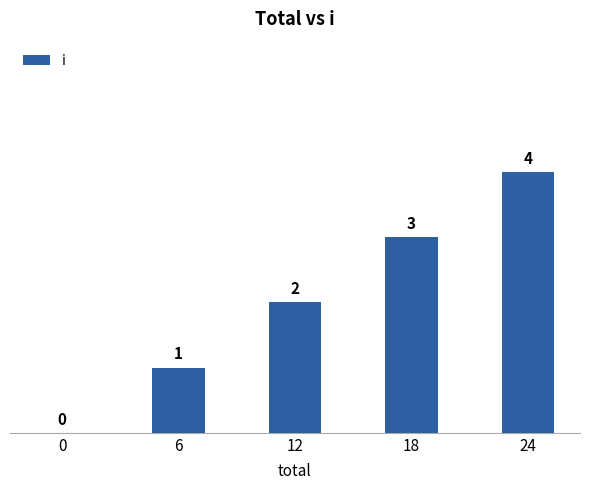

How many values are above zero?

4